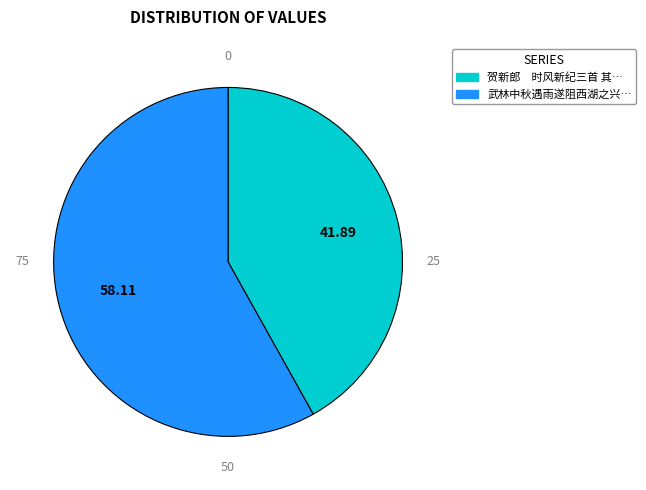

Is there any slice that represents more than half of the pie?

Yes